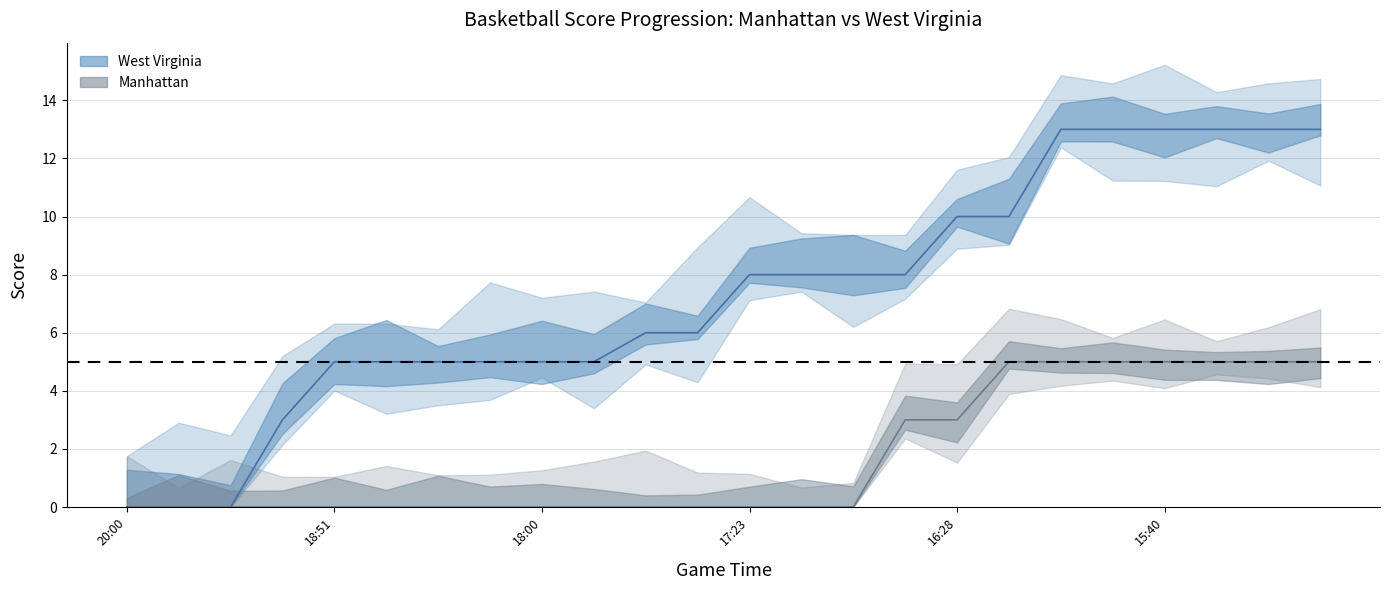

True or false: West Virginia and Manhattan cross at least once.

False